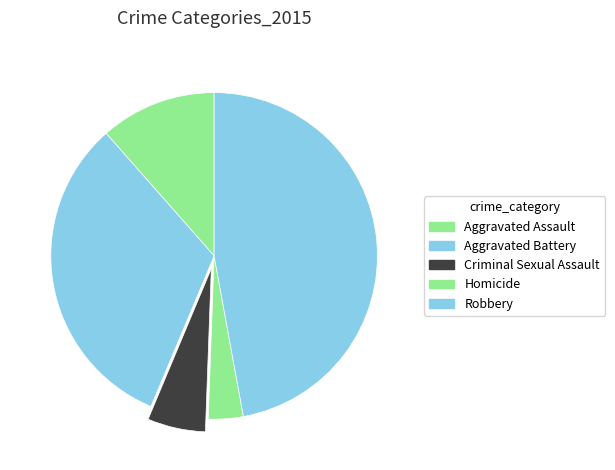

Between Homicide and Aggravated Battery, which is larger?

Aggravated Battery